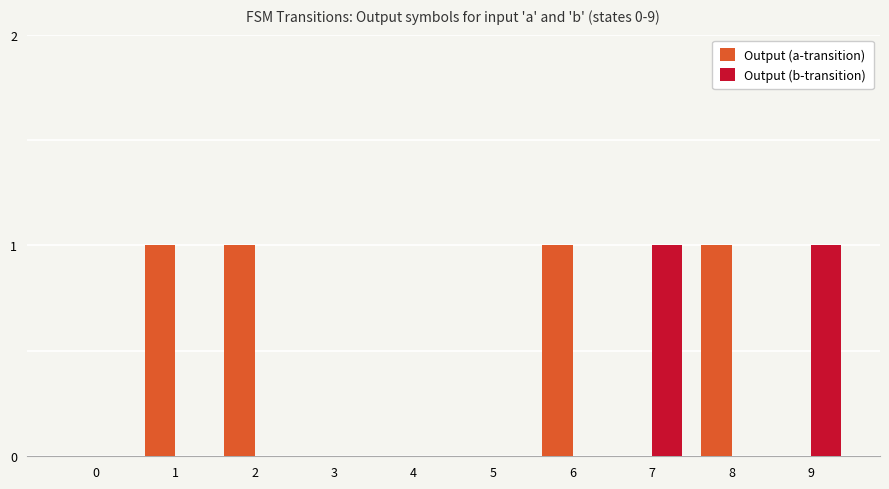

The Output (b-transition) series shows 0 at 6. True or false?

True